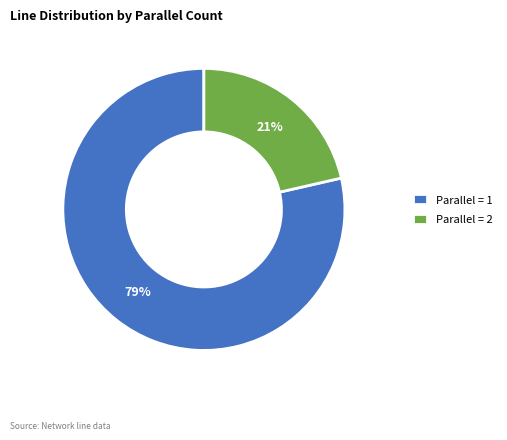

Which category has the biggest portion of the pie?

Parallel = 1